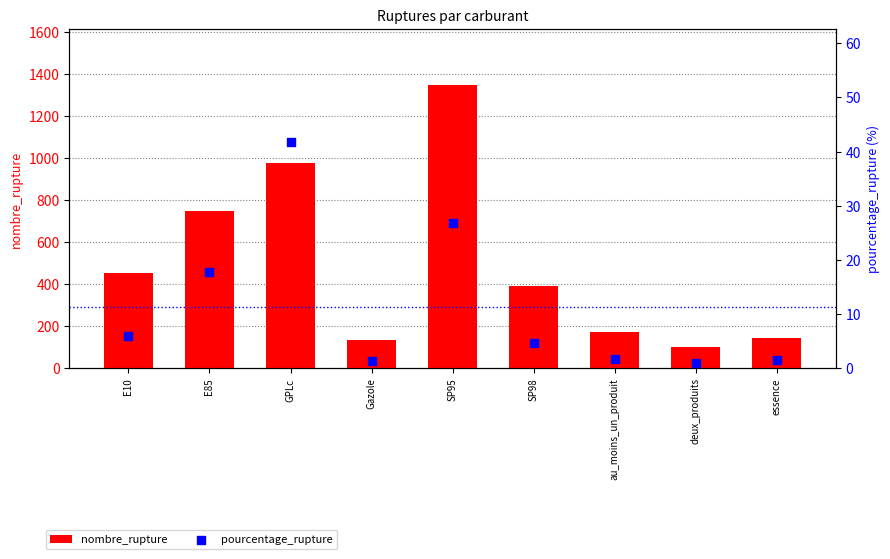

Is the value of pourcentage_rupture at Gazole greater than the value of nombre_rupture at au_moins_un_produit?

No